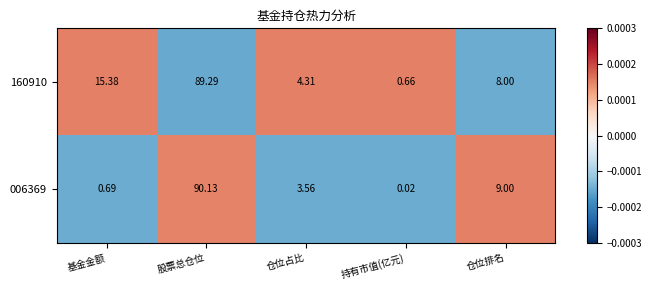

At which label does 160910 reach its peak?

股票总仓位